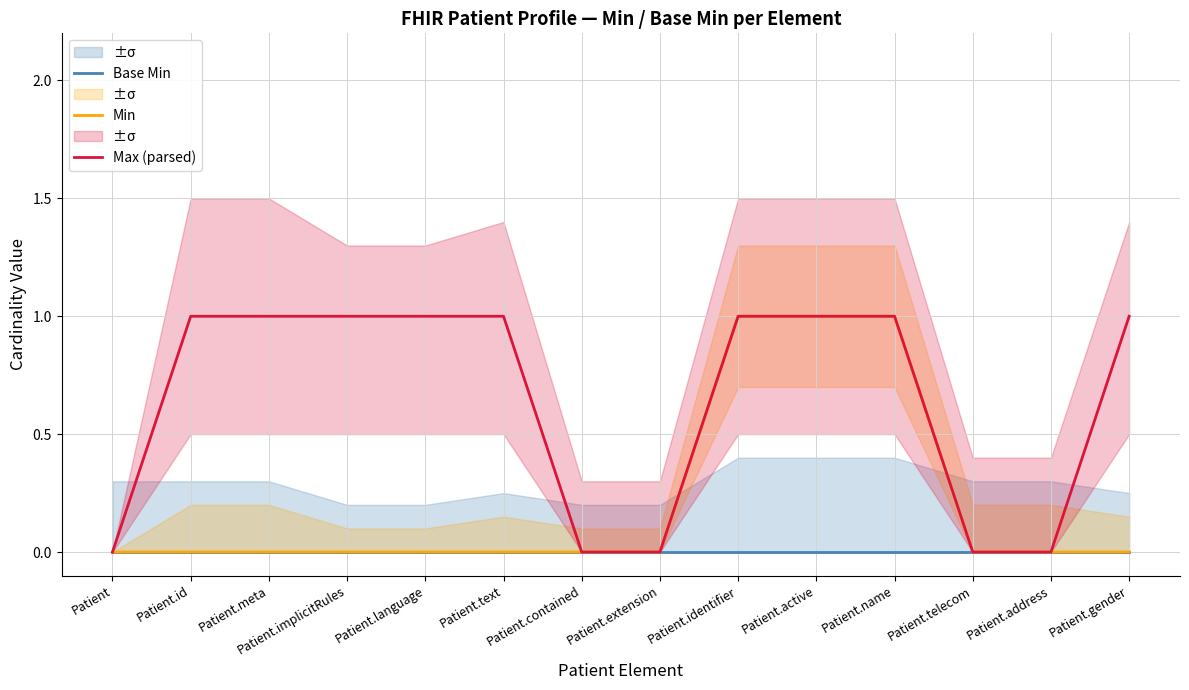

Reading left to right, transcribe all the data shown in this chart.

Base Min: 0	0	0	0	0	0	0	0	0	0	0	0	0	0
Min: 0	0	0	0	0	0	0	0	1	1	1	0	0	0
Max (parsed): 0	1	1	1	1	1	0	0	1	1	1	0	0	1